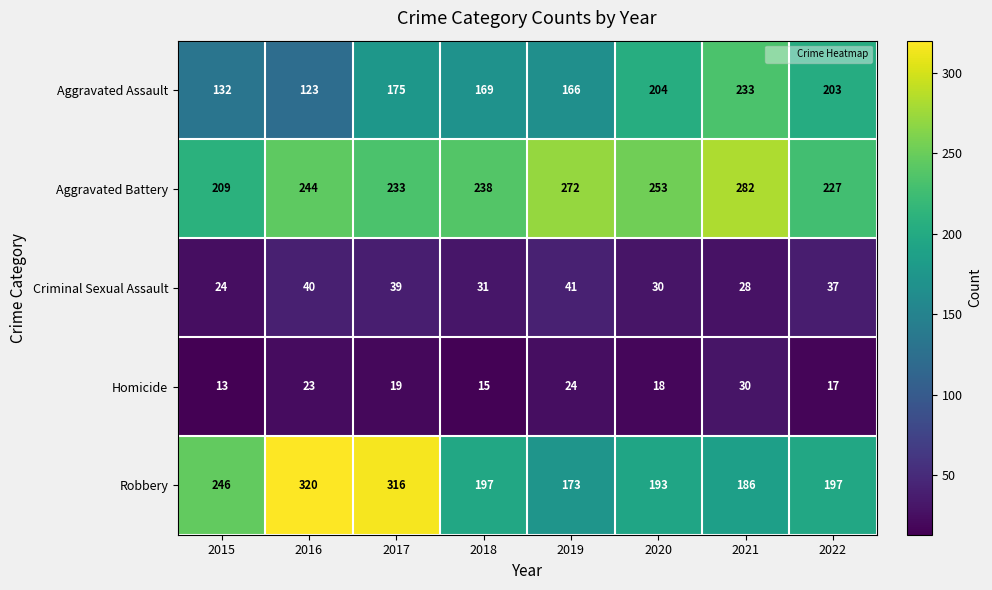

How many distinct data groups are displayed?

5